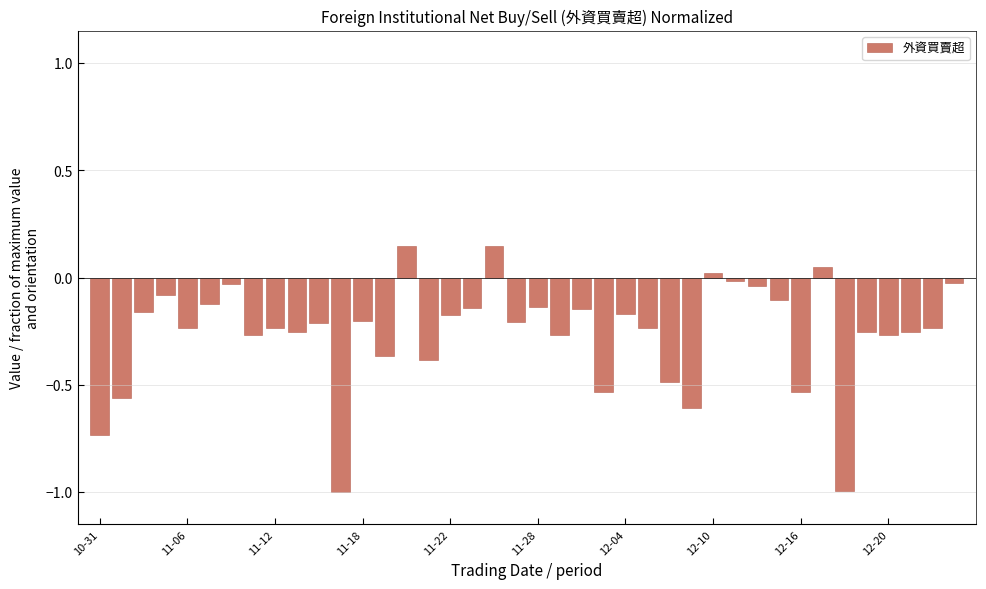

Are the bars horizontal?

No